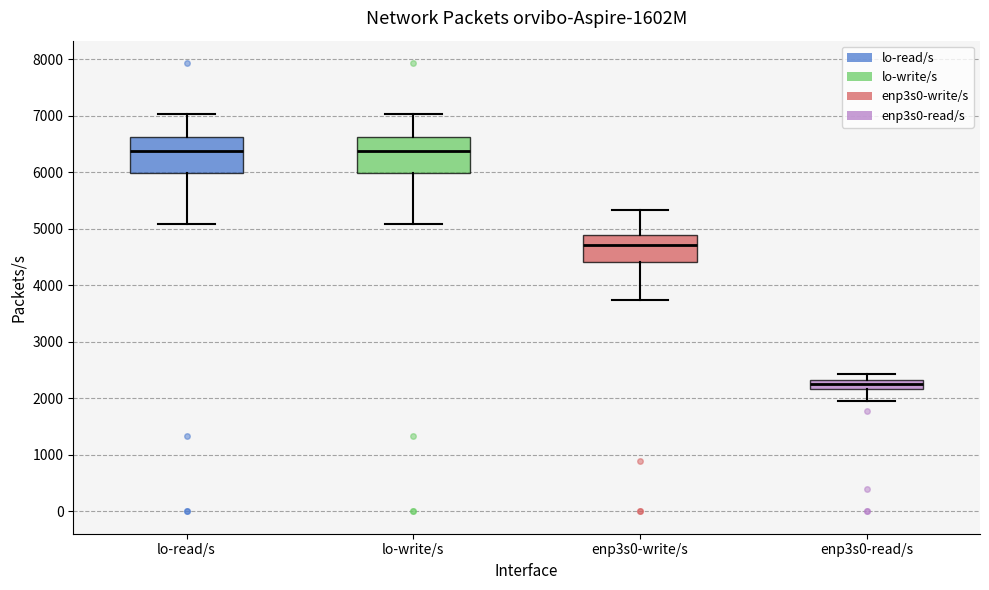

Which box's median line is the lowest?

enp3s0-read/s